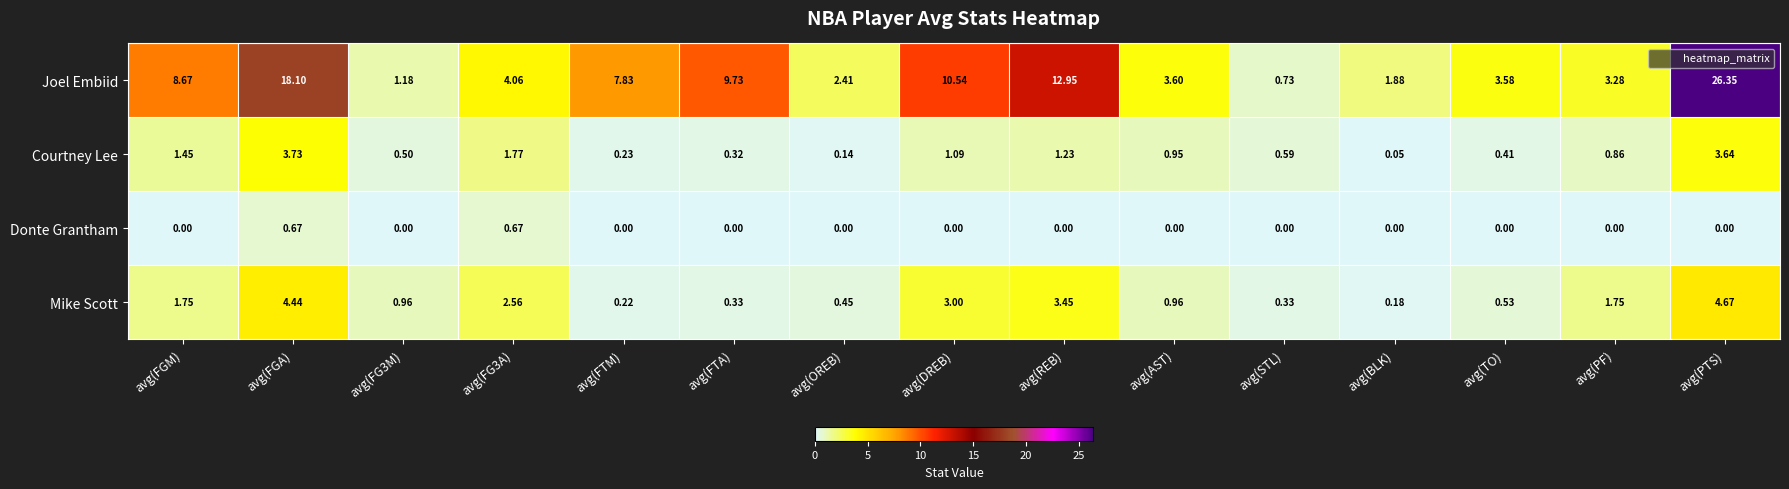

Count the number of categories in the chart.

15